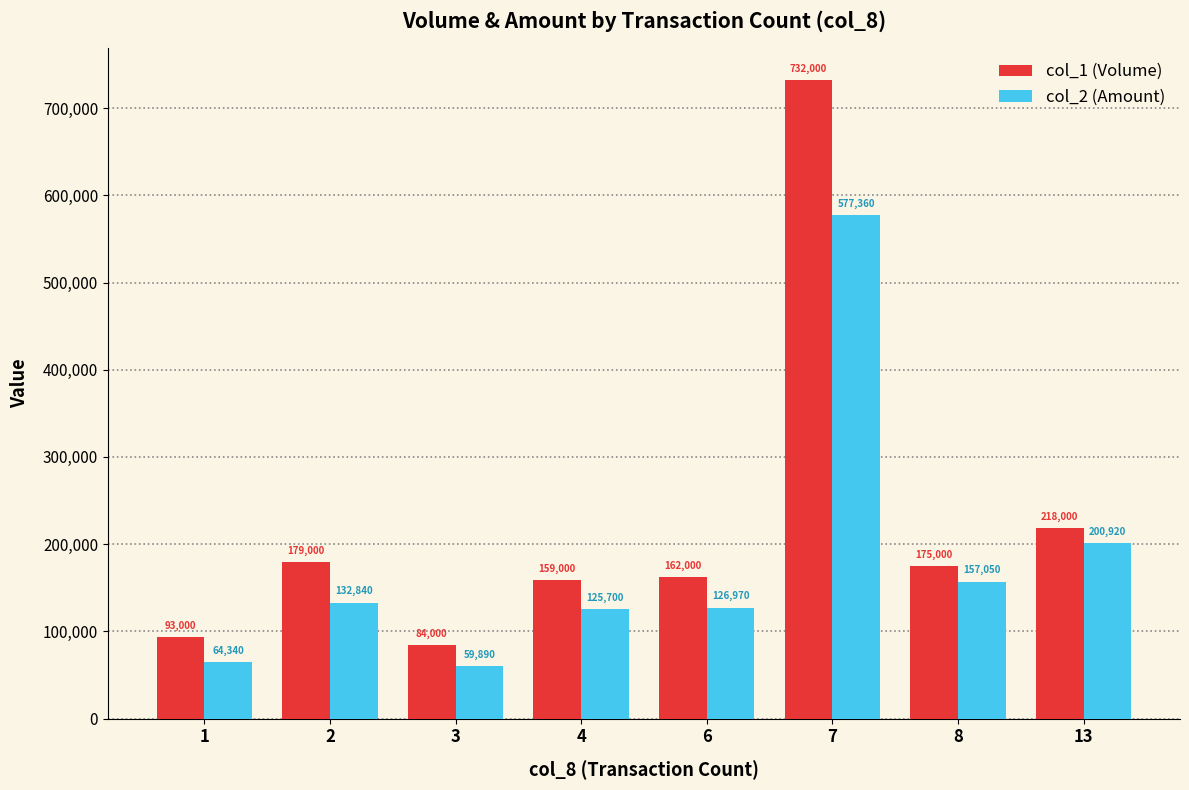

What is the difference between the col_2 (Amount) values at 2 and 7?

444520